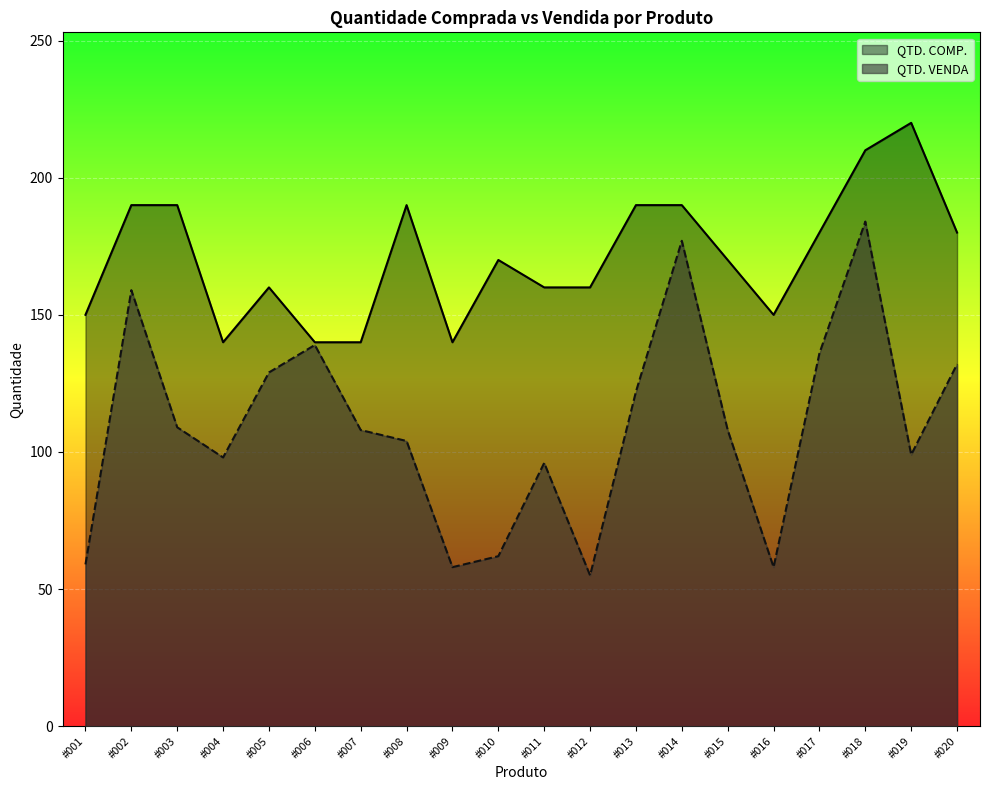

The value of QTD. COMP. at #002 is 287. True or false?

False